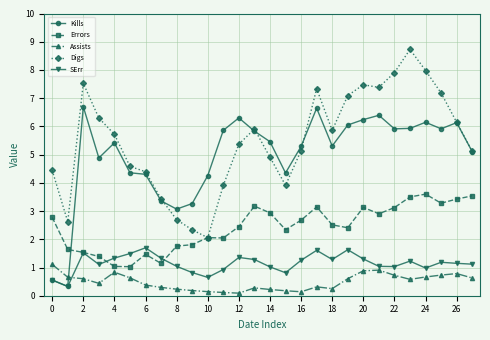

True or false: Assists has more than 2 points higher than both neighbors.

True